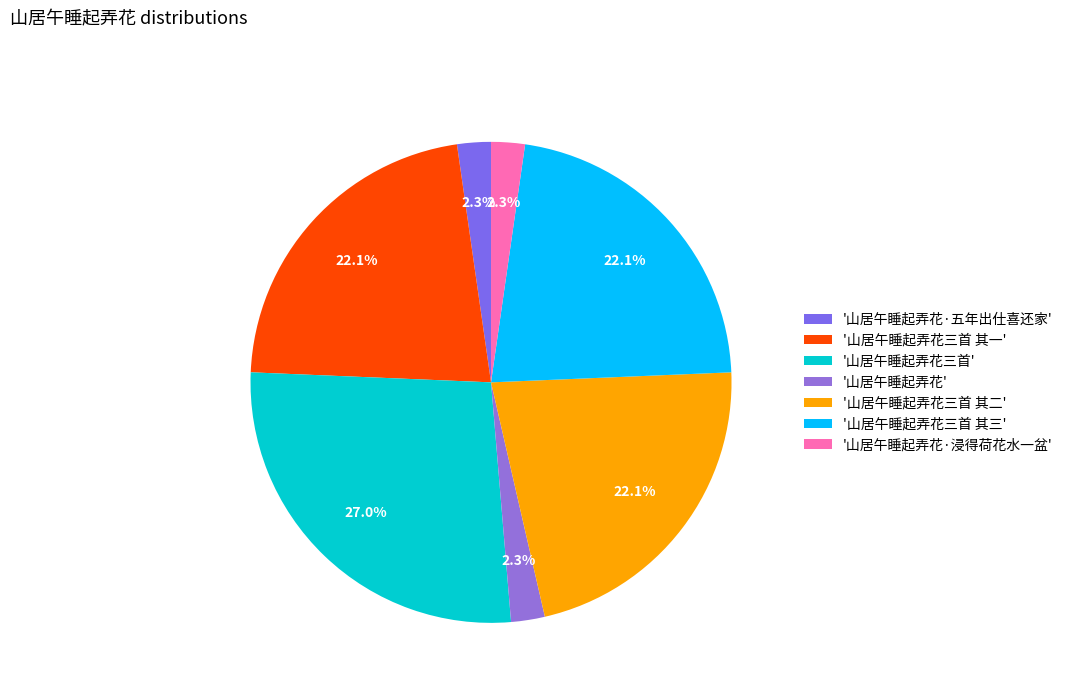

How many slices are in this pie chart?

7